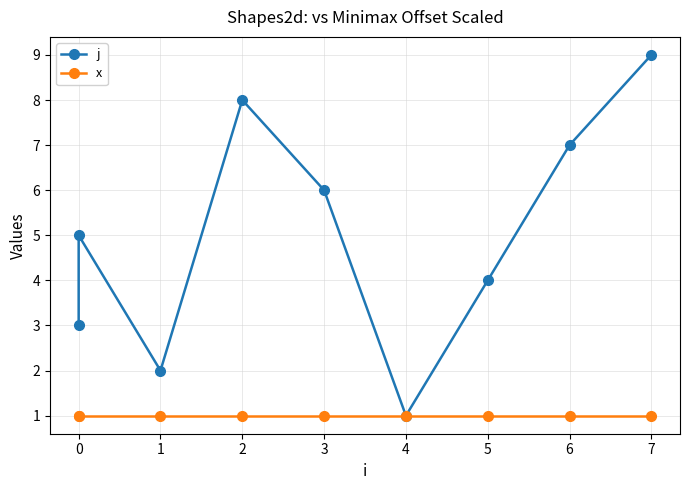

Is it true that j equals 2 at 1?

True